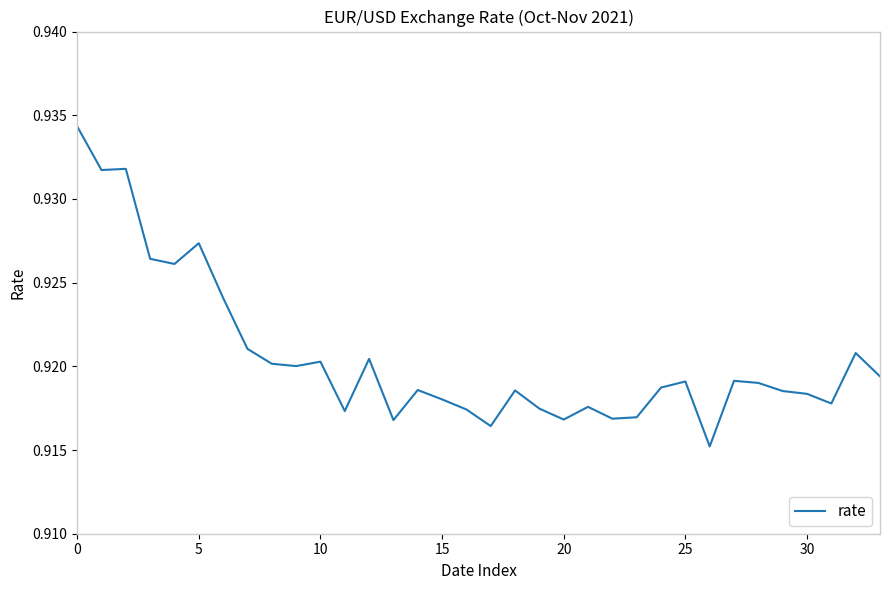

Count the number of data series in this chart.

1